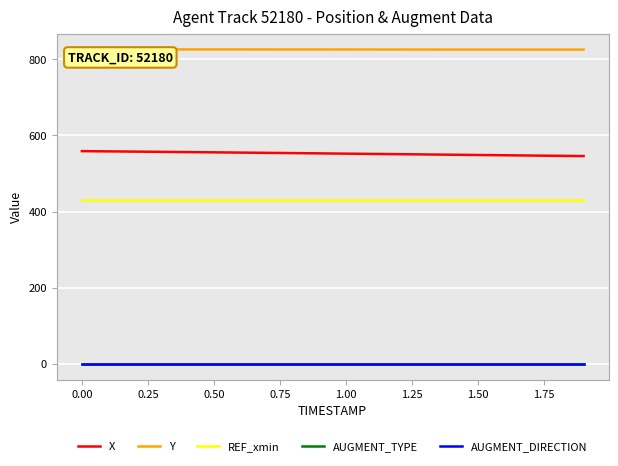

True or false: X and Y cross at least once.

False